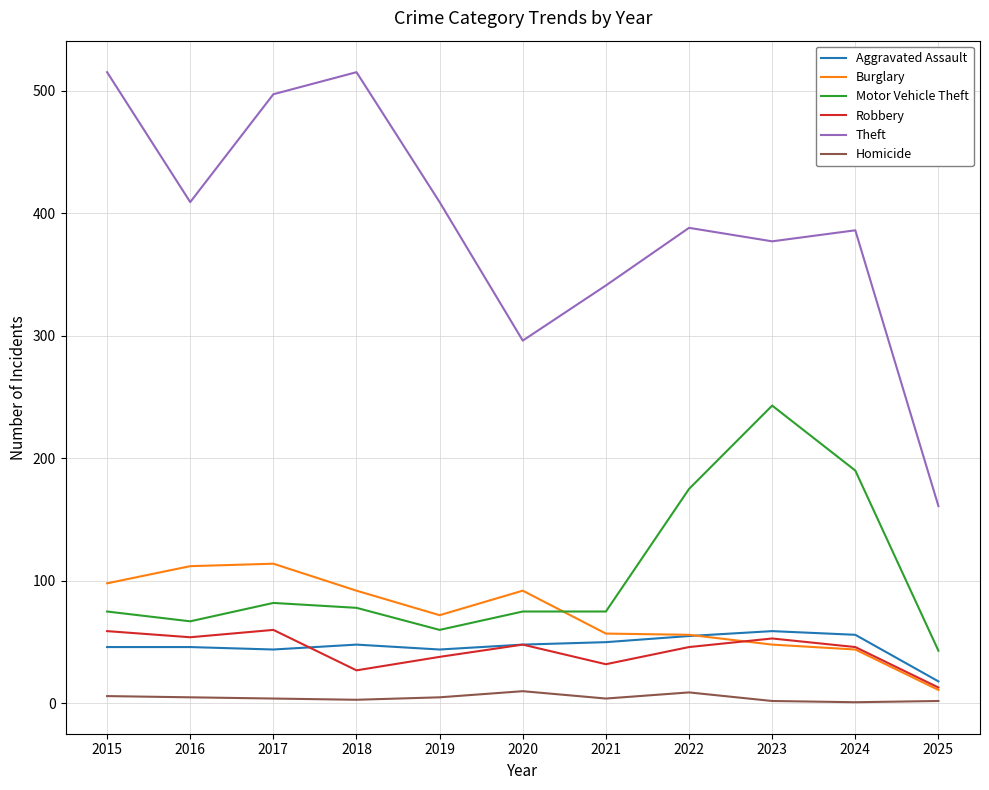

At how many categories does at least one series exceed 274?

10